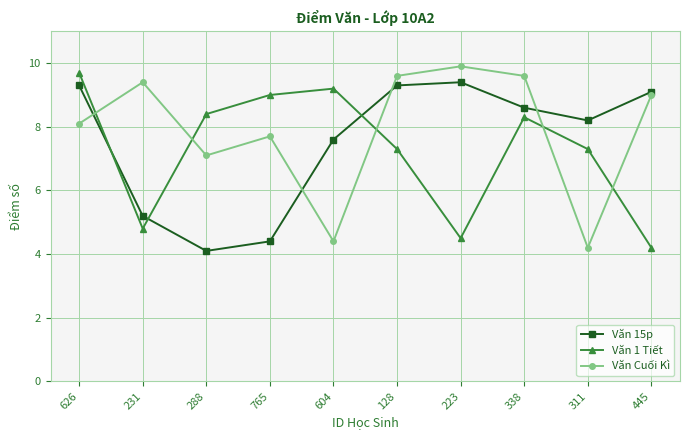

Reading right to left, extract all data points from this chart.

Văn 15p: 445=9.1	311=8.2	338=8.6	223=9.4	128=9.3	604=7.6	765=4.4	288=4.1	231=5.2	626=9.3
Văn 1 Tiết: 445=4.2	311=7.3	338=8.3	223=4.5	128=7.3	604=9.2	765=9.0	288=8.4	231=4.8	626=9.7
Văn Cuối Kì: 445=9.0	311=4.2	338=9.6	223=9.9	128=9.6	604=4.4	765=7.7	288=7.1	231=9.4	626=8.1